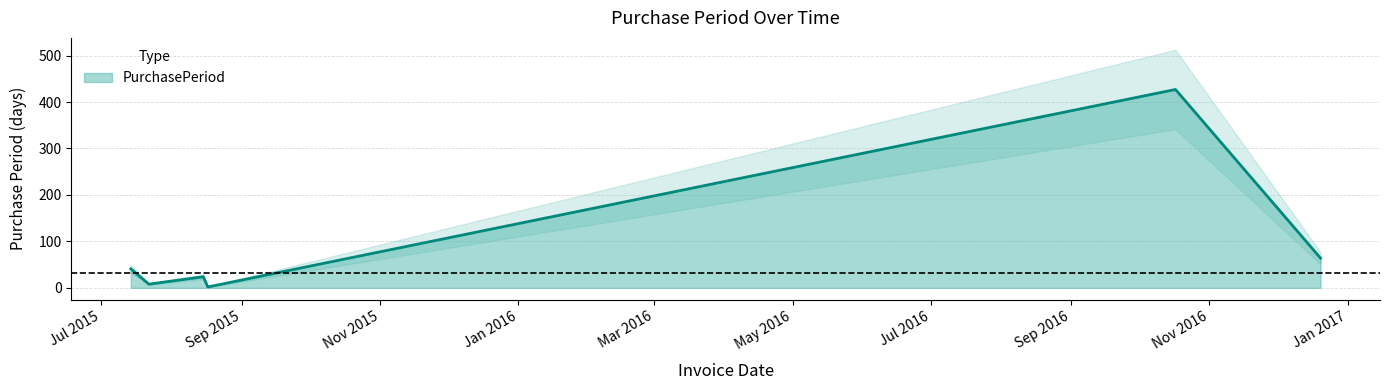

The value at 2015-08-17 is 3. True or false?

False